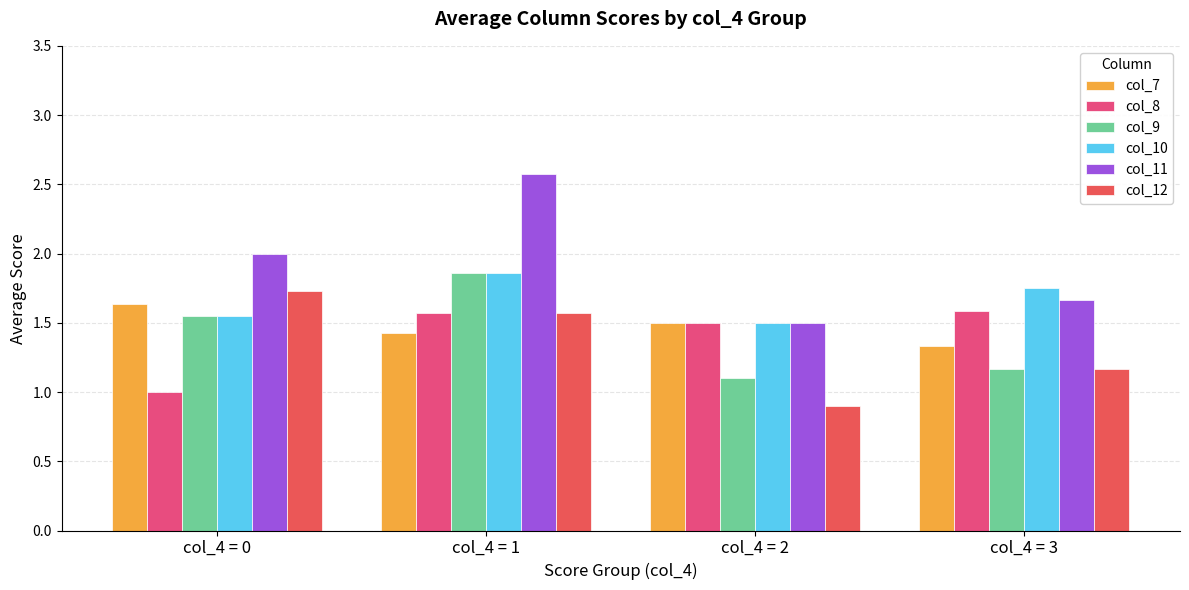

How many bars are there in total?

24